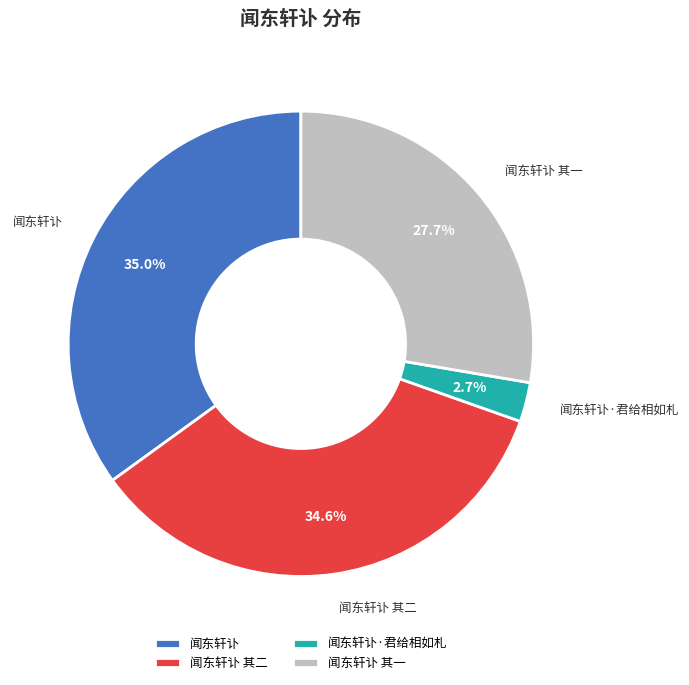

Does any single category account for the majority?

No